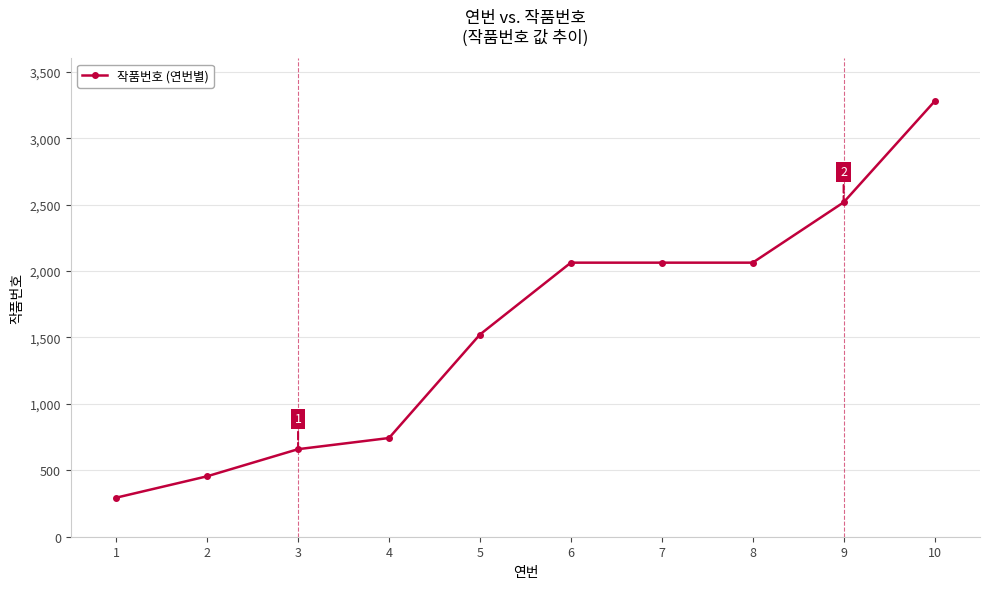

The value at 5 is 1522. True or false?

True